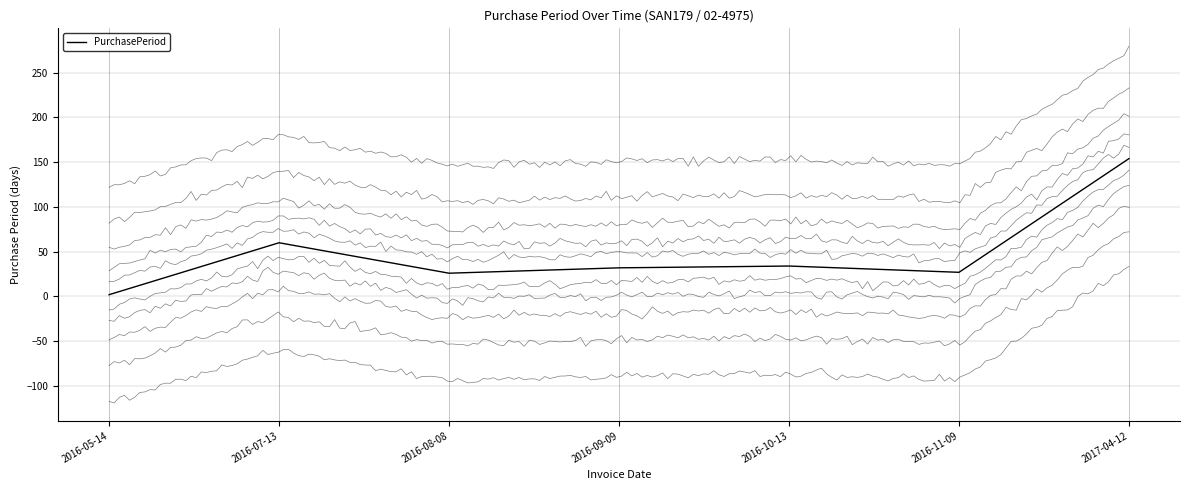

What position from the left is 2016-05-14?

1